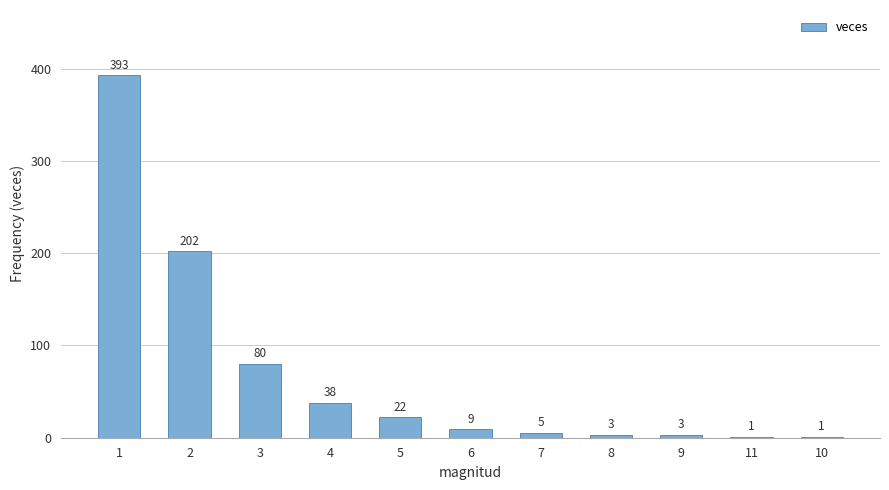

Reading left to right, what are all the values shown in this chart?

1=393	2=202	3=80	4=38	5=22	6=9	7=5	8=3	9=3	11=1	10=1